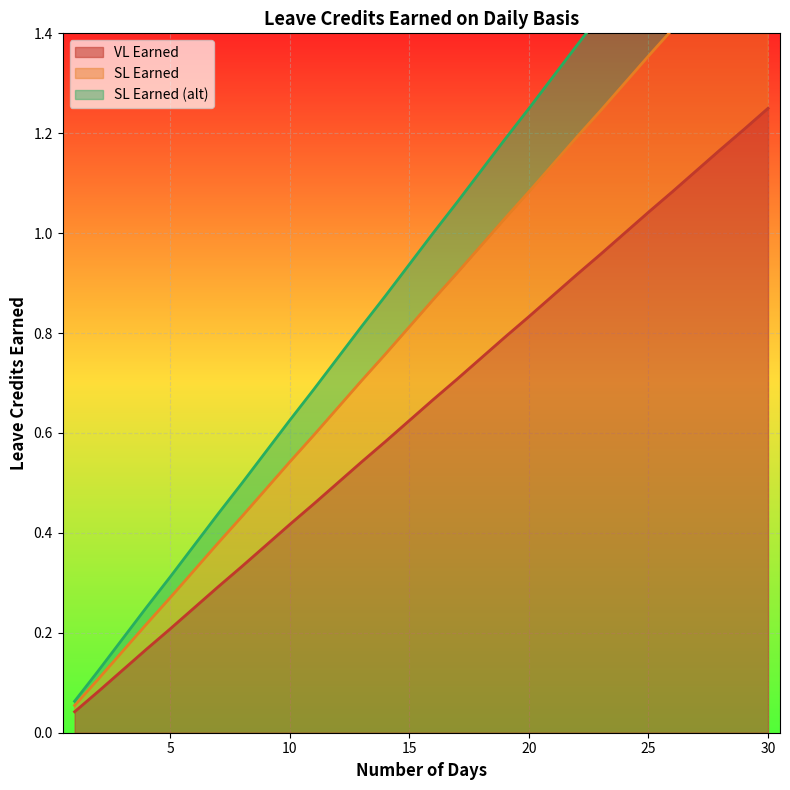

True or false: VL Earned and SL Earned intersect in this chart.

False